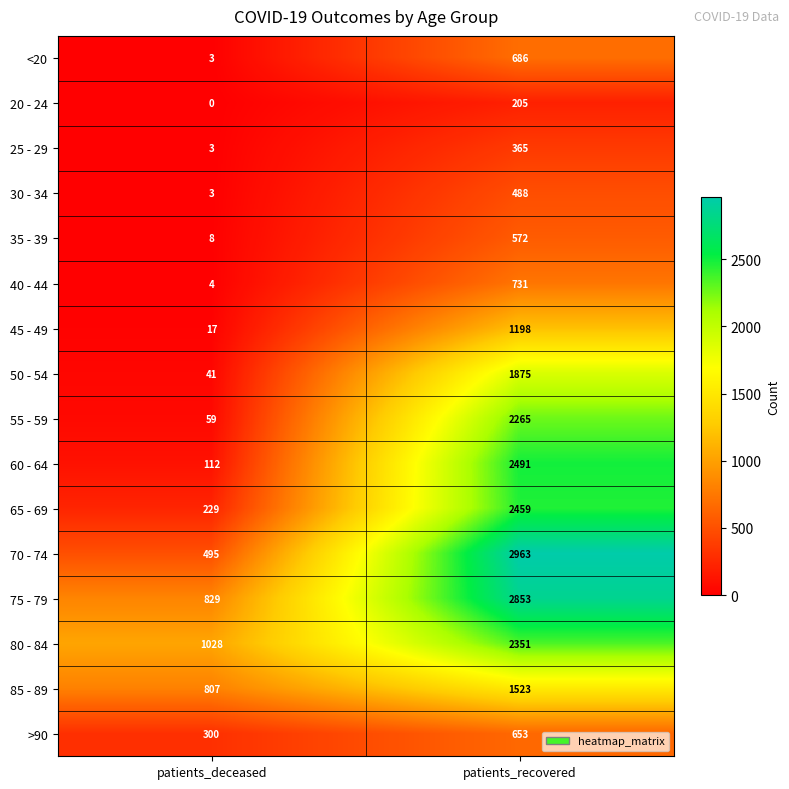

Which series has the largest total across all categories?

75 - 79